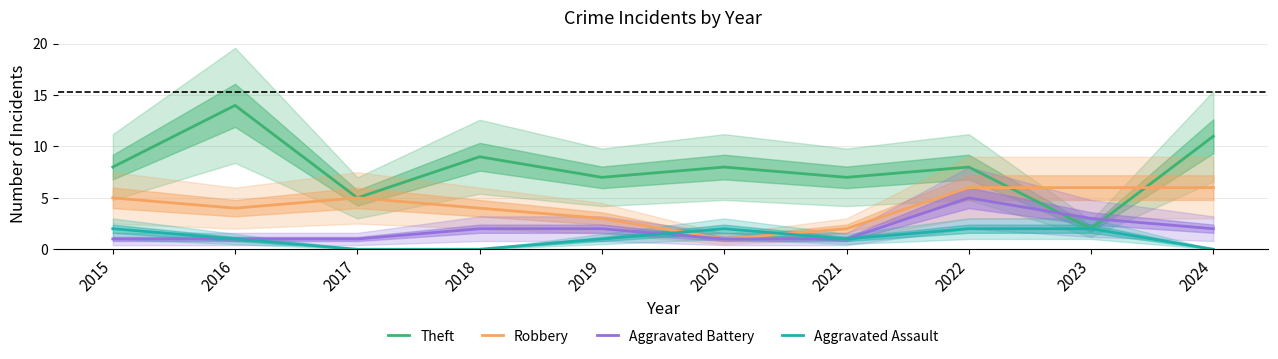

Reading left to right, transcribe all the data shown in this chart.

Theft: 2015=8	2016=14	2017=5	2018=9	2019=7	2020=8	2021=7	2022=8	2023=2	2024=11
Robbery: 2015=5	2016=4	2017=5	2018=4	2019=3	2020=1	2021=2	2022=6	2023=6	2024=6
Aggravated Battery: 2015=1	2016=1	2017=1	2018=2	2019=2	2020=1	2021=1	2022=5	2023=3	2024=2
Aggravated Assault: 2015=2	2016=1	2017=0	2018=0	2019=1	2020=2	2021=1	2022=2	2023=2	2024=0